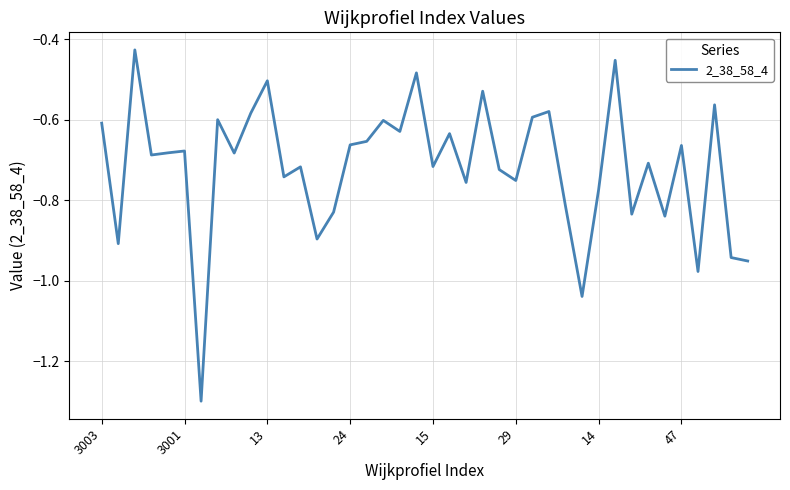

What is the smallest value displayed?

-1.3